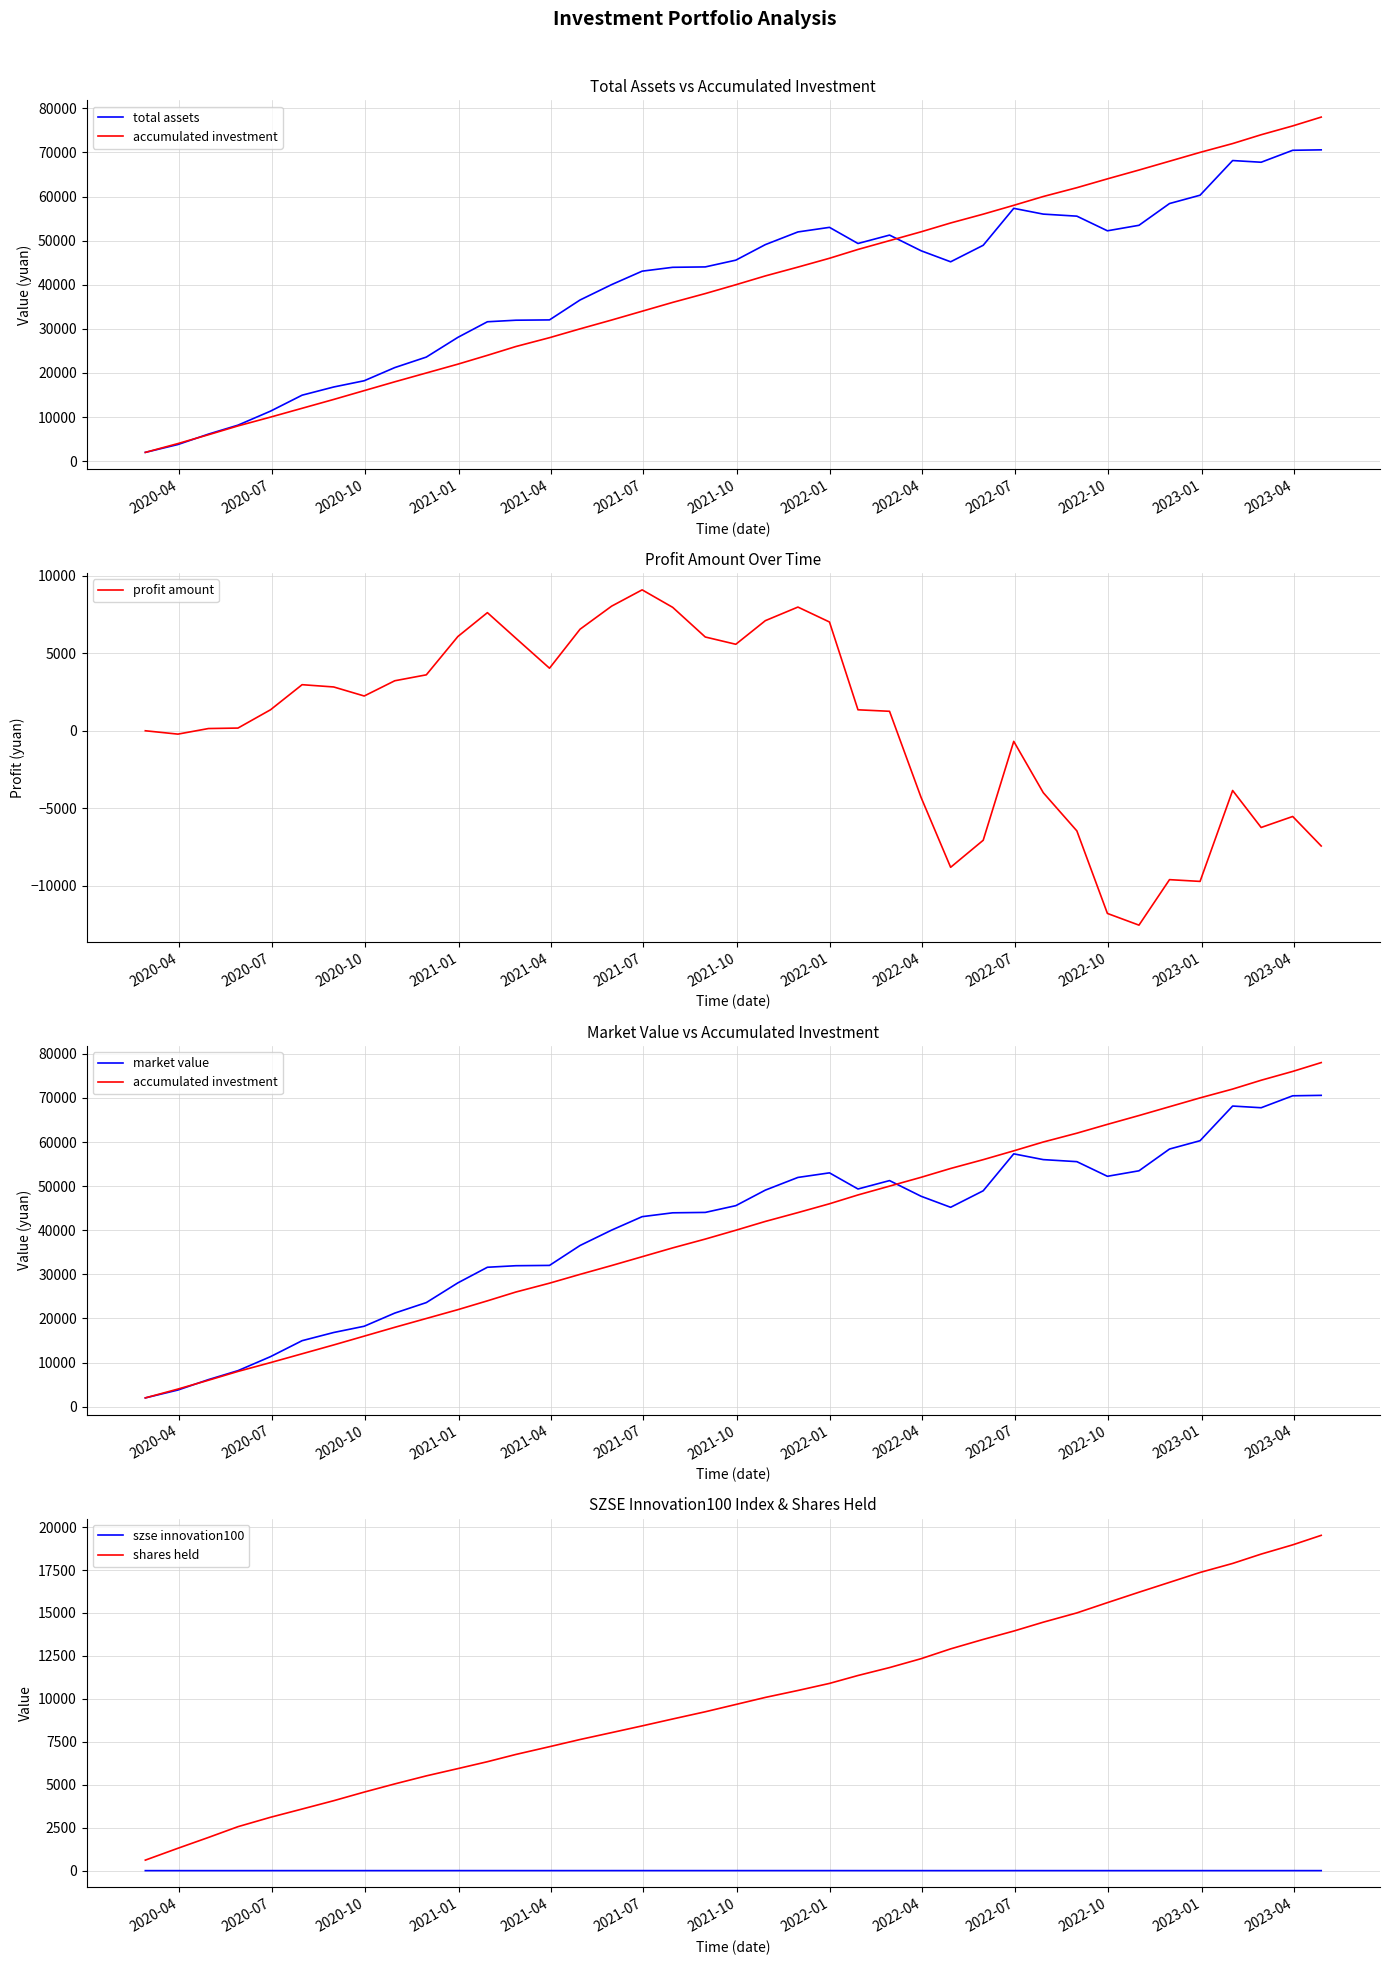

What are all the series names shown in the legend?

total assets, accumulated investment, profit amount, market value, szse innovation100, shares held